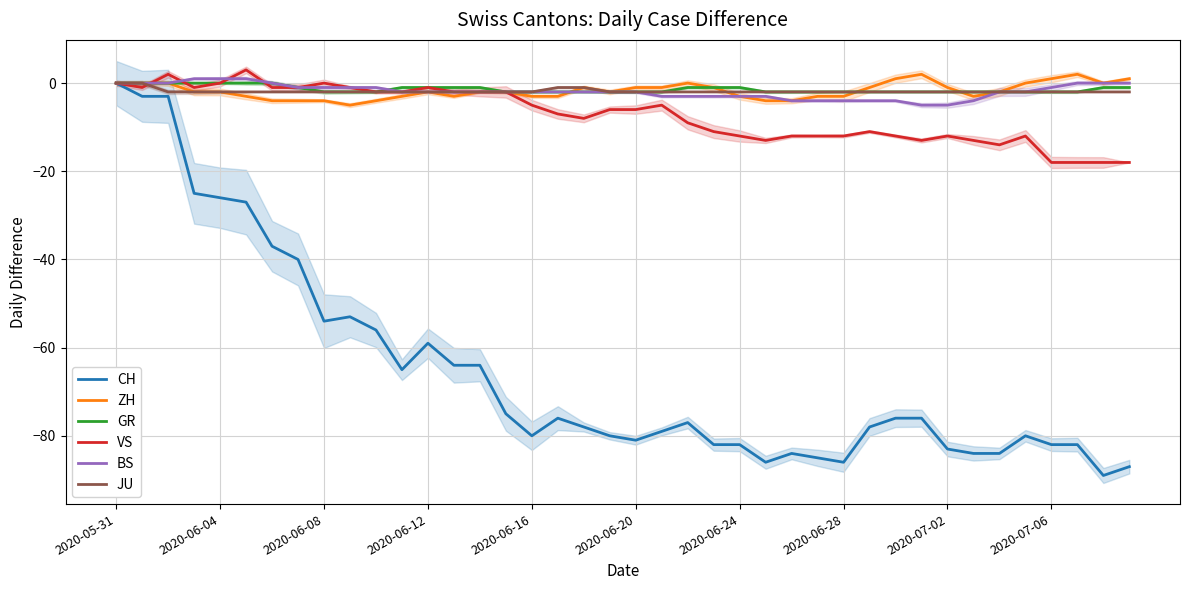

What is the average value of the ZH series?

-2